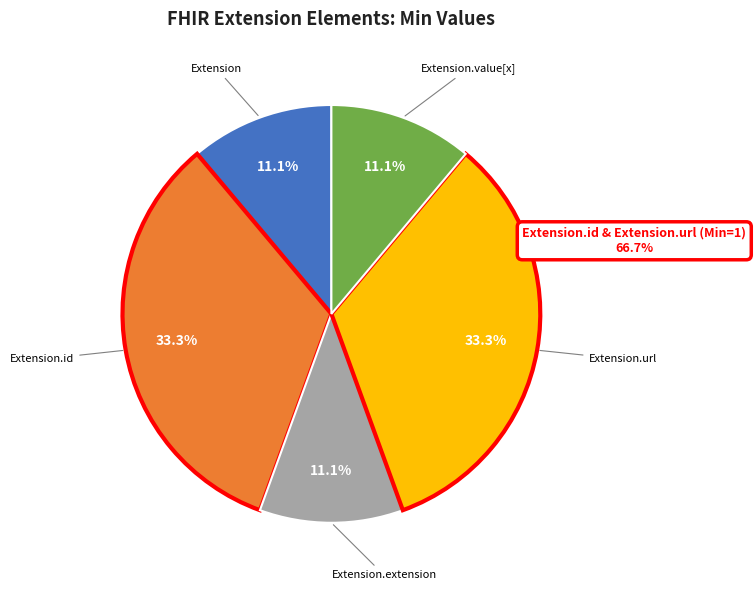

Is there any slice that represents more than half of the pie?

No